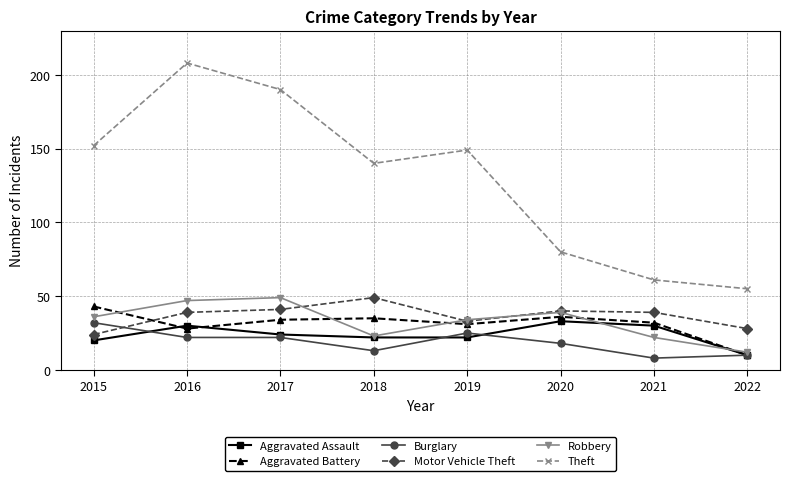

What is the highest value of the Motor Vehicle Theft series?

49